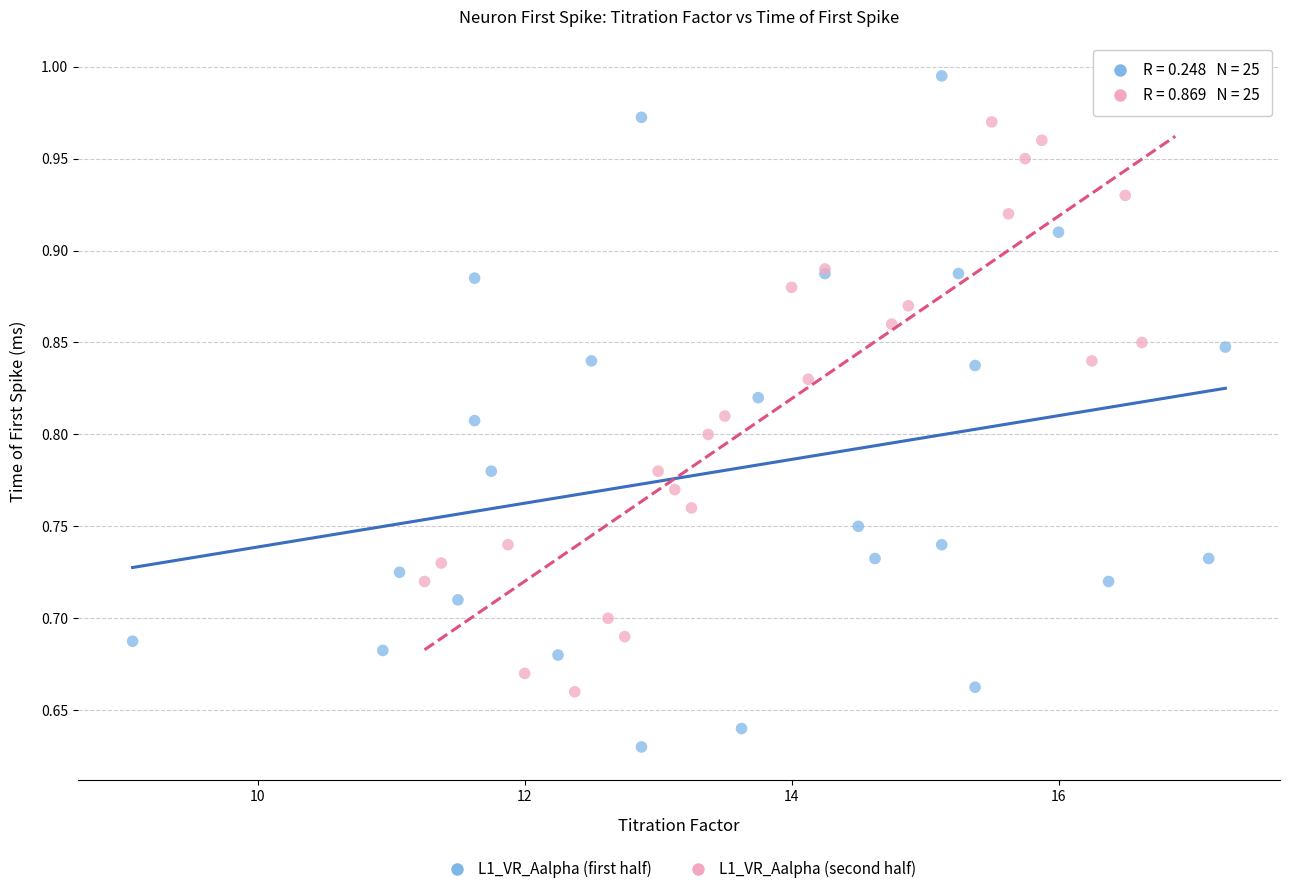

Which series has the widest spread of Y values?

L1_VR_Aalpha (first half)